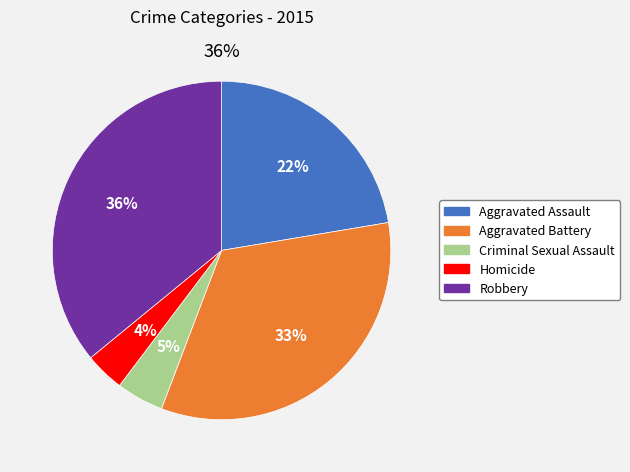

To the nearest percent, what is the combined percentage of Aggravated Assault and Robbery?

58%